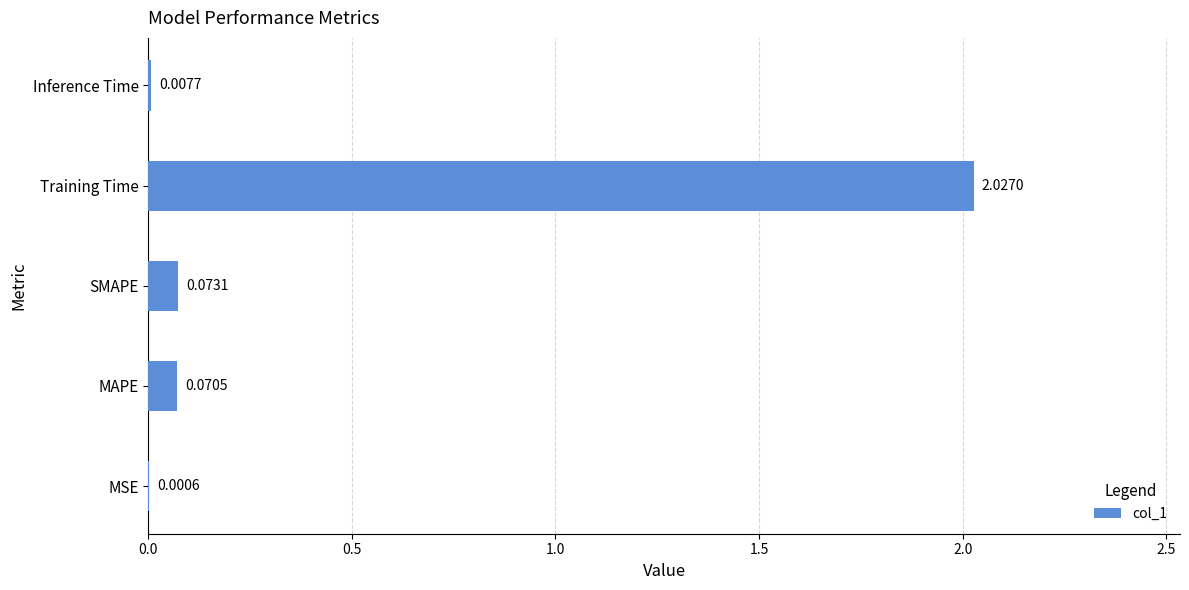

What is the change in value from MAPE to Training Time?

+2.0